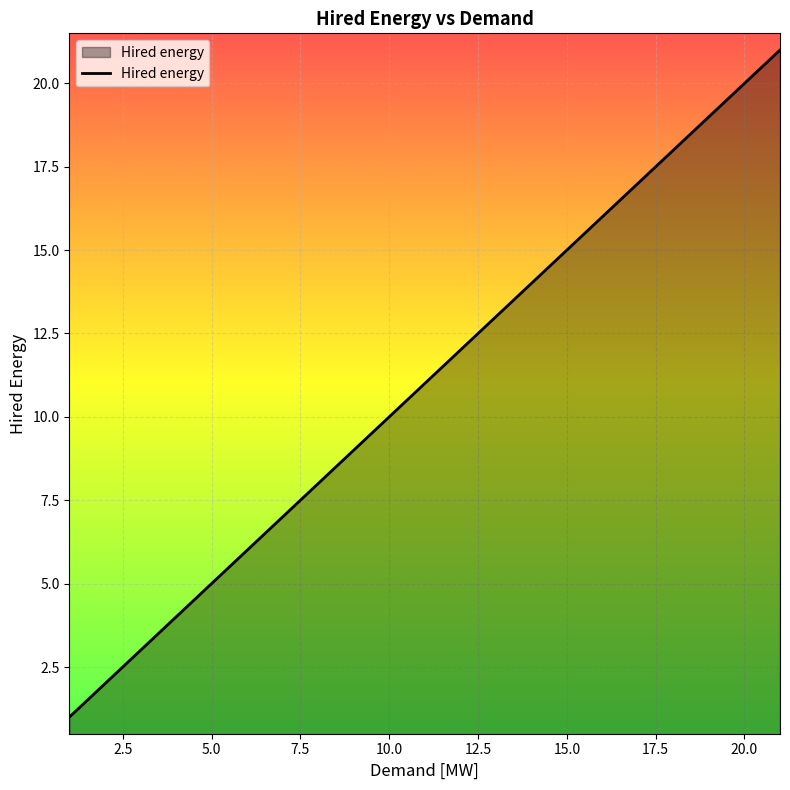

What is the difference between the maximum and minimum values?

20.0